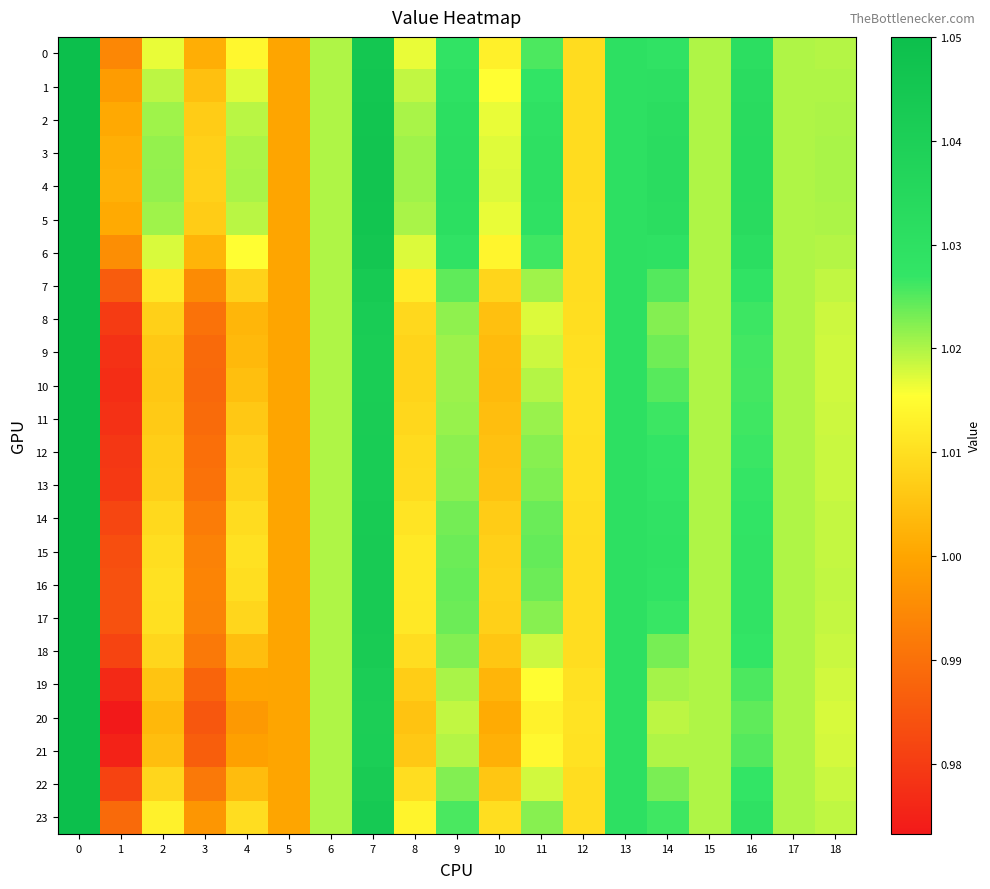

Which label corresponds to the smallest value in the chart?

1